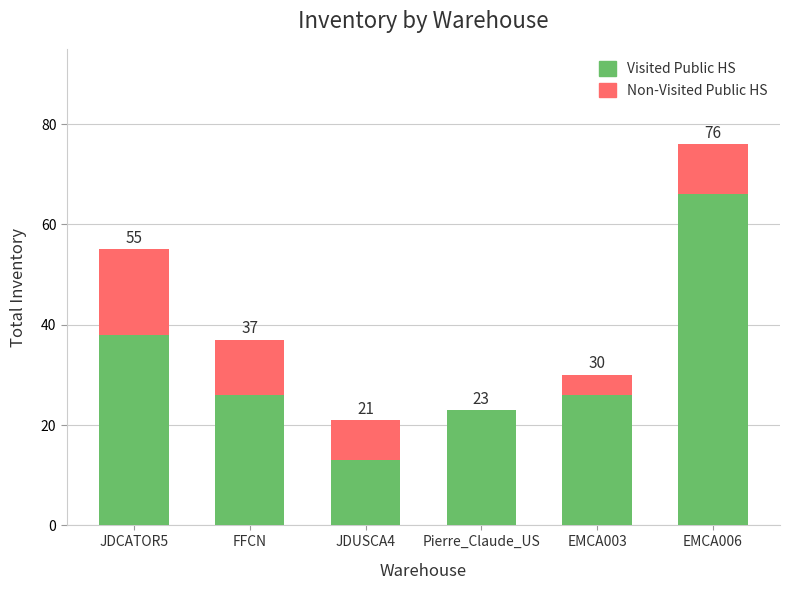

Are the bars grouped side by side (vs. stacked)?

No